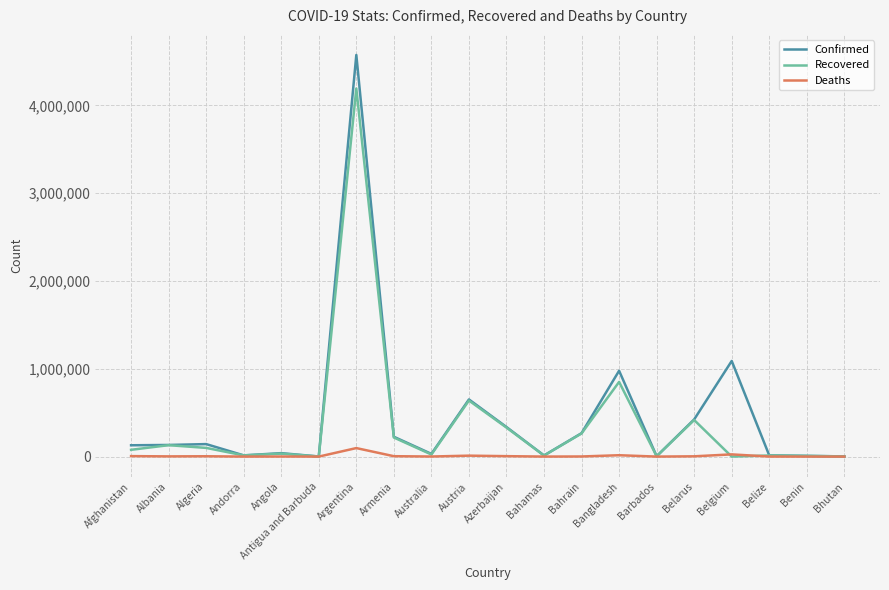

Which series has the largest range (max minus min)?

Confirmed